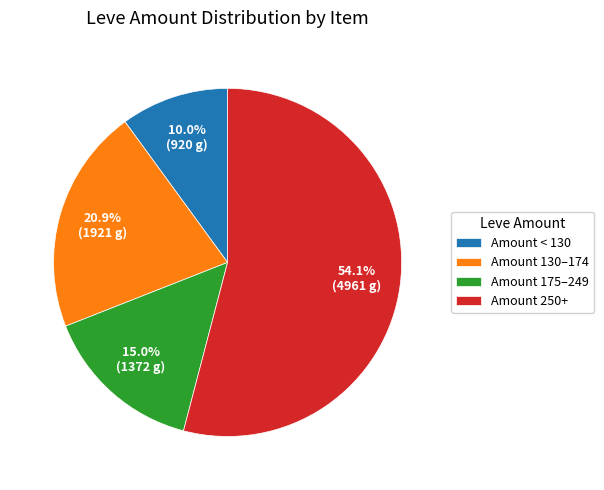

Does any single category account for the majority?

Yes